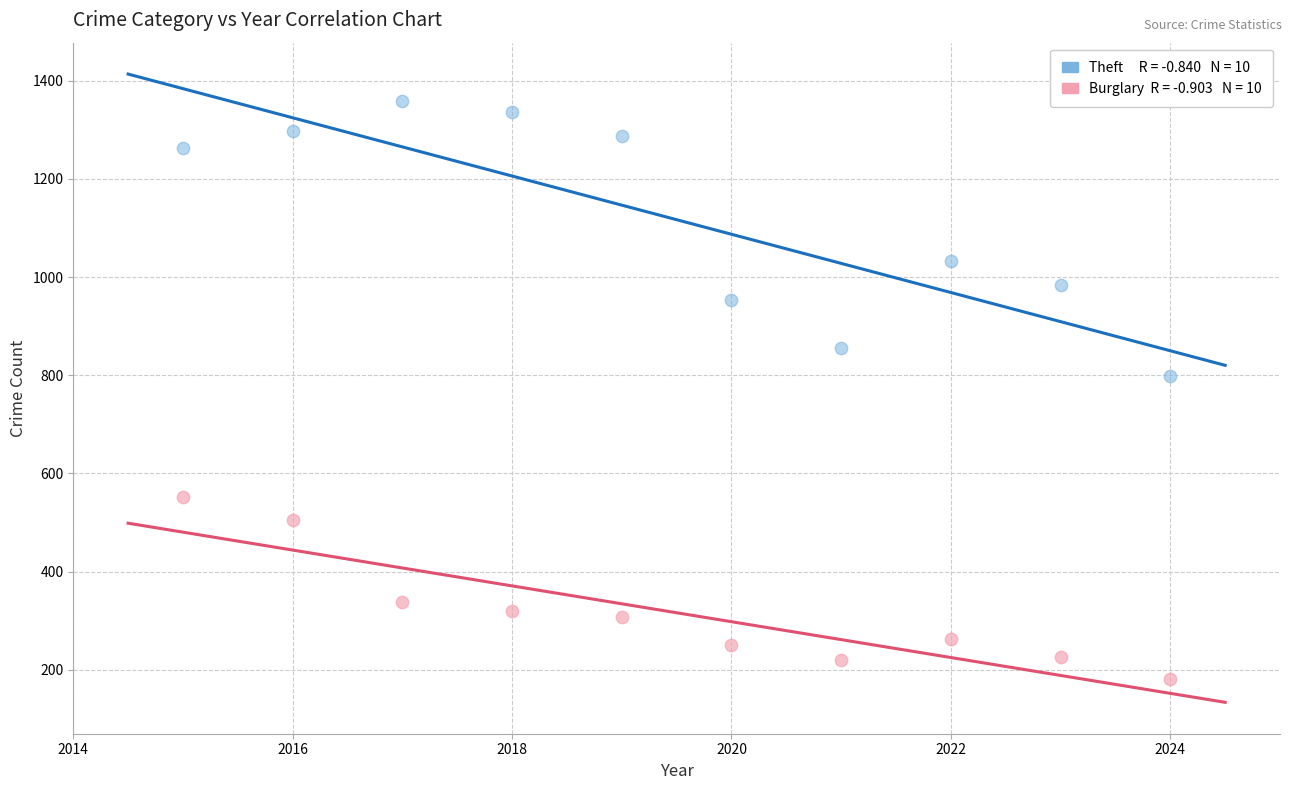

Across all series, what Y value is closest to 770?

799